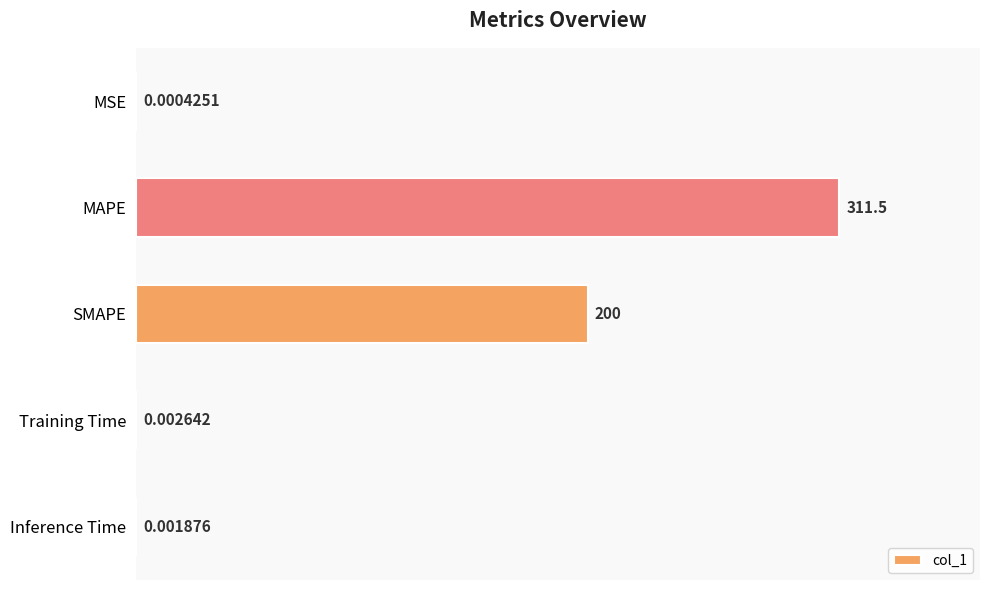

What is the change in value from MAPE to Training Time?

-311.5